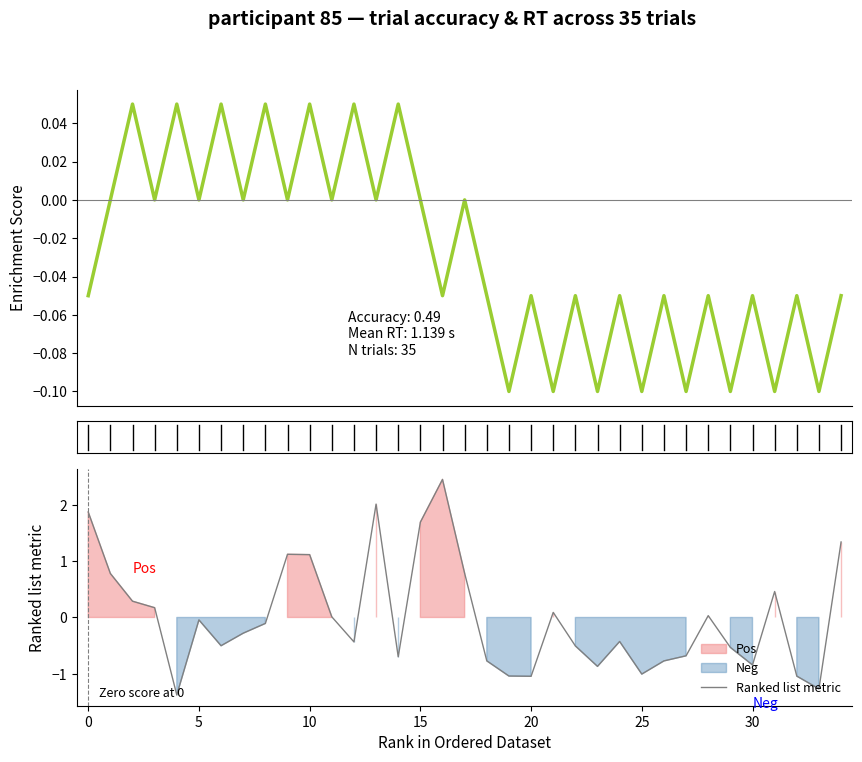

What is the difference between the second highest and minimum values in the Enrichment Score series?

0.2